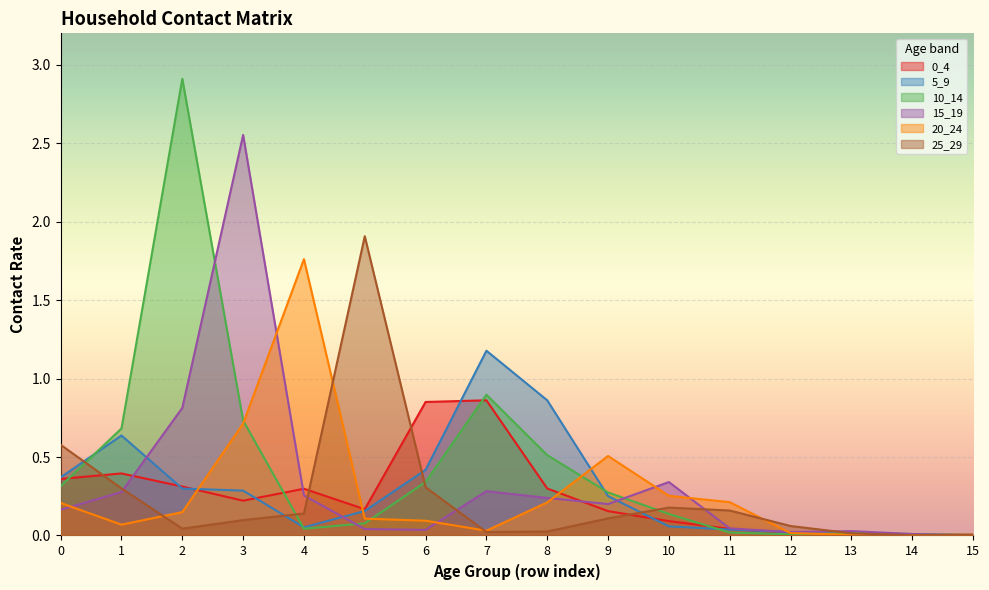

Which category has the highest value in the 0_4 series?

7